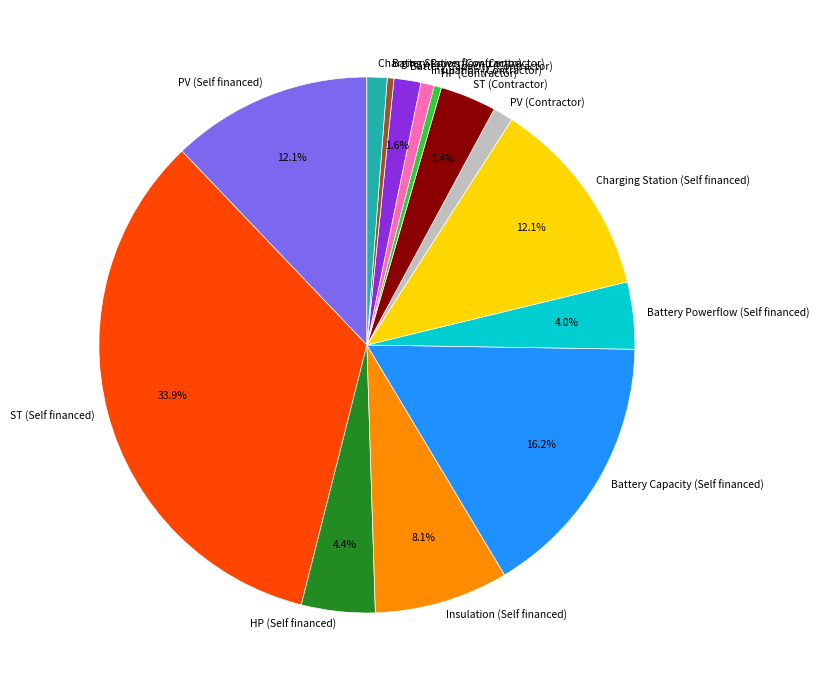

The Battery Powerflow (Self financed) slice represents 4% of the pie. True or false?

True